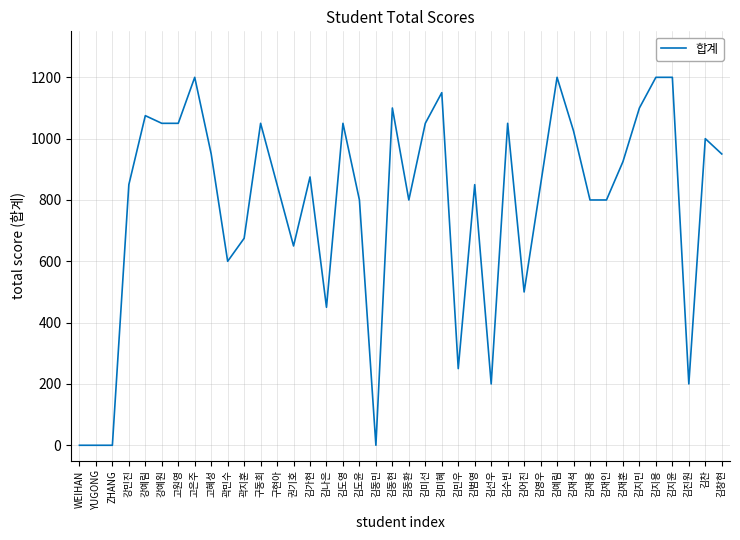

At which label is the value closest to 600?

곽민수